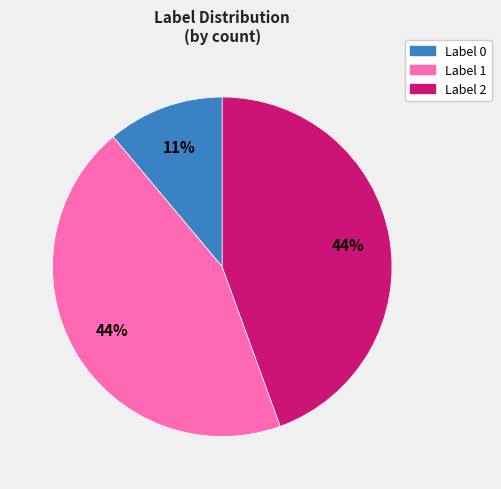

Combined, do Label 1 and Label 2 account for over 50%?

Yes